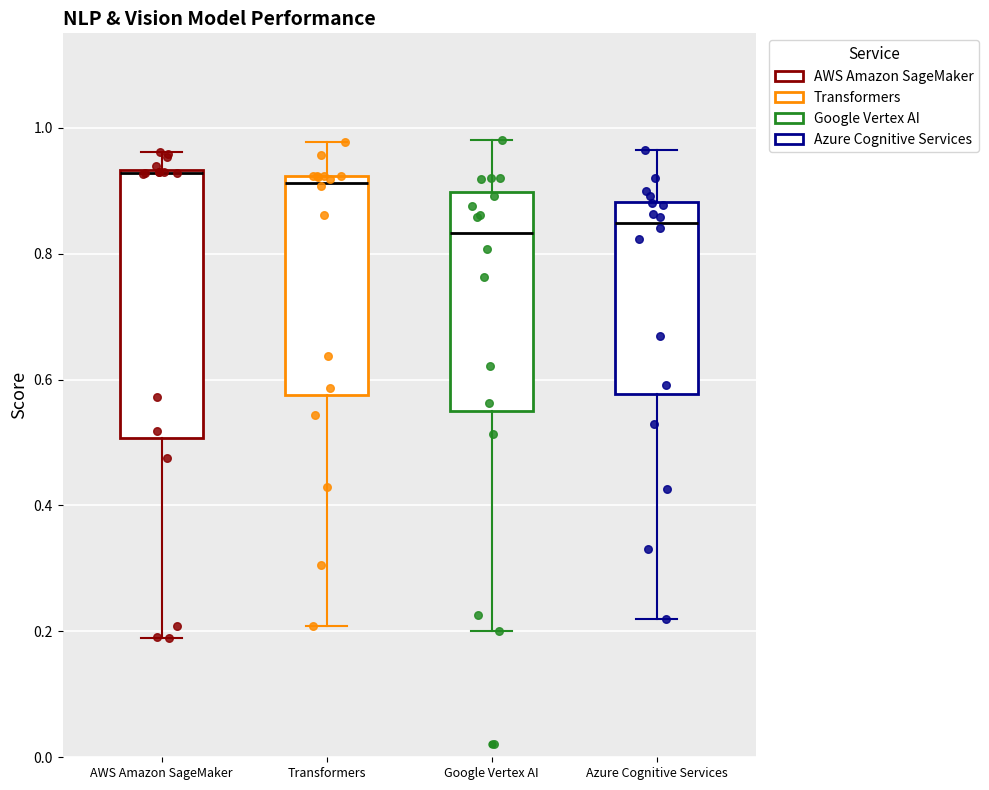

Reading left to right, transcribe this box plot: for each box, give where its median line is, the range the box spans, and where its two whiskers end, as read against the y-axis. The values are not printed on the chart, so give them approximately, as read against the axis.

AWS Amazon SageMaker: median 0.92 (drawn on the box's upper edge), box 0.50 to 0.94, whiskers 0.20 to 0.96
Transformers: median 0.92 (just below the box's upper edge), box 0.58 to 0.92, whiskers 0.20 to 0.98
Google Vertex AI: median 0.84, box 0.54 to 0.90, whiskers 0.20 to 0.98
Azure Cognitive Services: median 0.84, box 0.58 to 0.88, whiskers 0.22 to 0.96